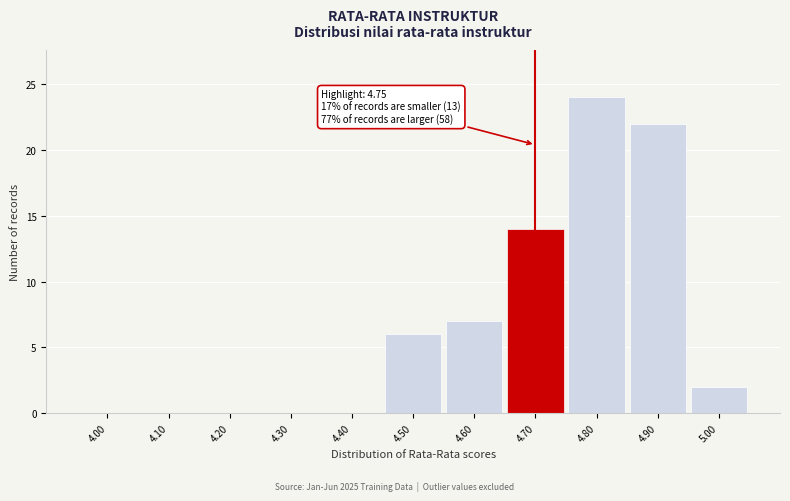

Reading left to right, extract all data points from this chart.

4.00=0	4.10=0	4.20=0	4.30=0	4.40=0	4.50=6	4.60=7	4.70=14	4.80=24	4.90=22	5.00=2